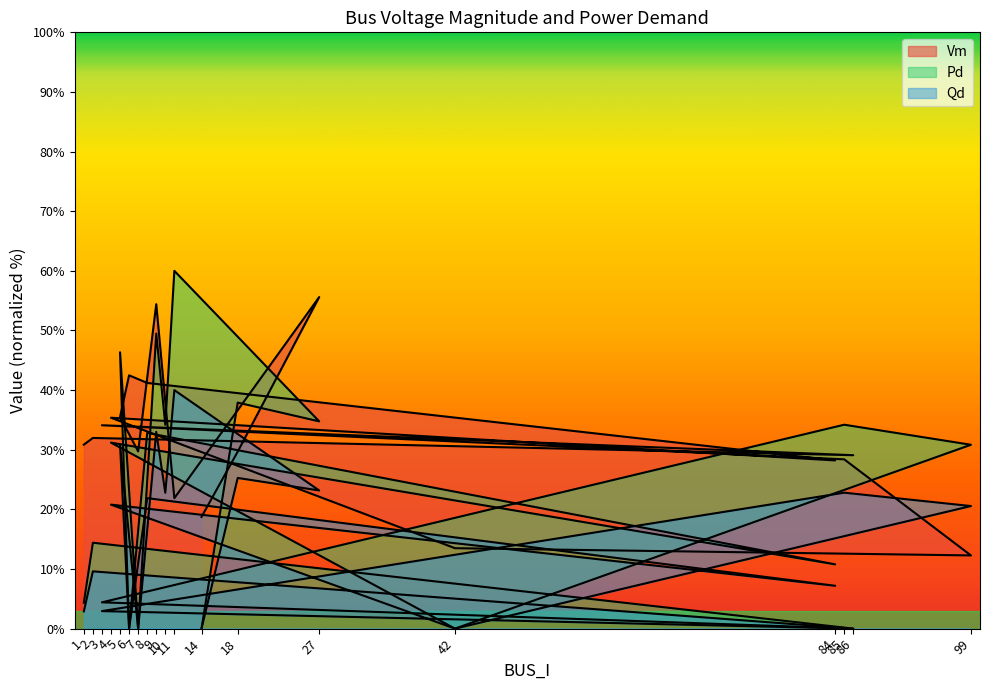

How many distinct data groups are displayed?

3